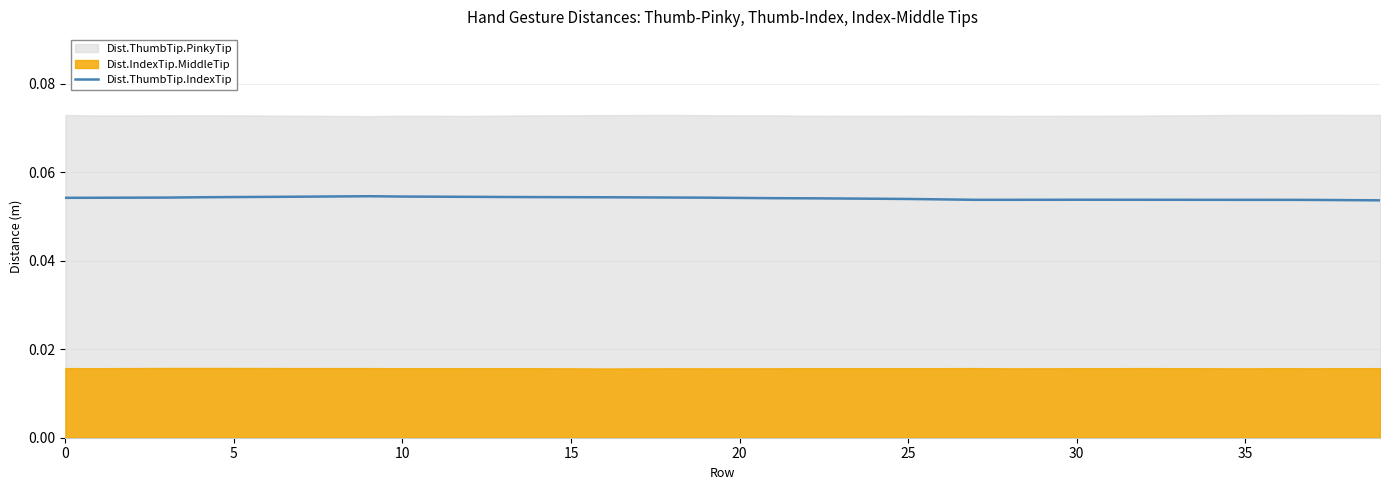

True or false: the data shows 0.1 at 11.

False